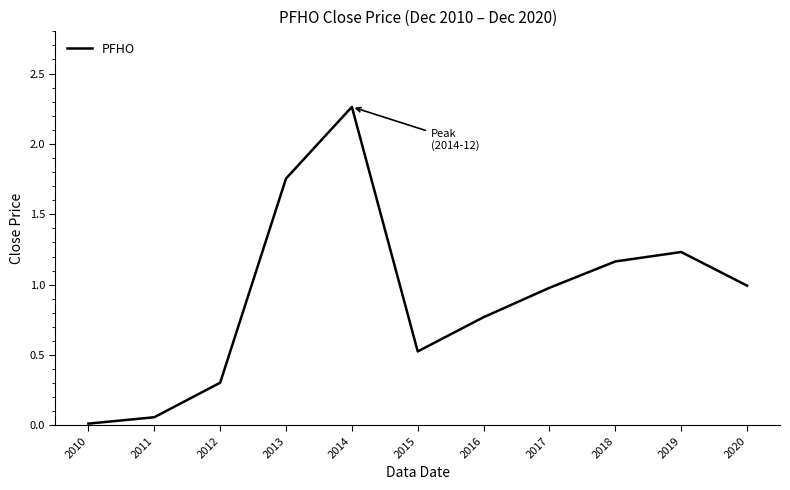

What value does the data have at 2015?

0.5